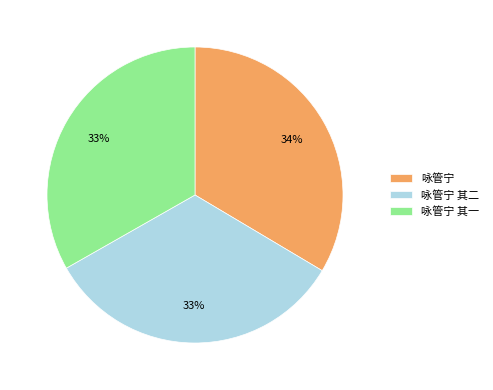

The 咏管宁 slice represents 25% of the pie. True or false?

False